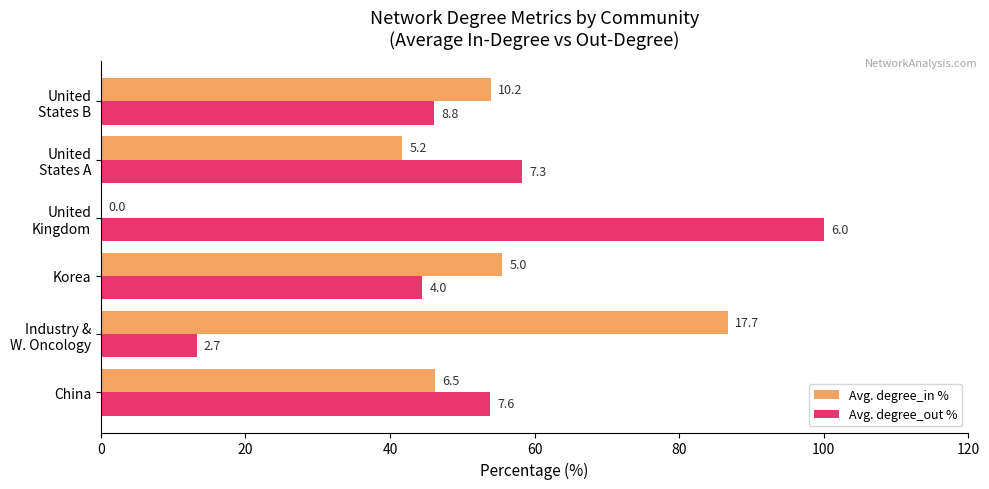

Which series has the largest total across all categories?

Avg. degree_out %